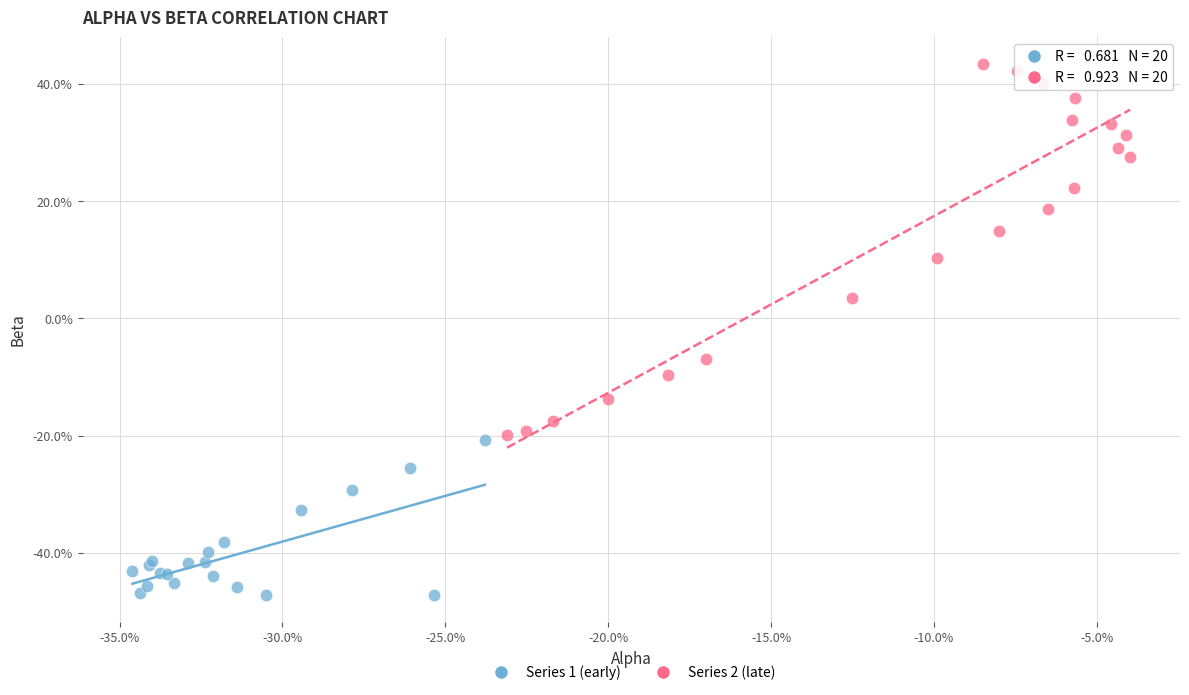

What are all the series names shown in the legend?

Series 1 (early), Series 2 (late)